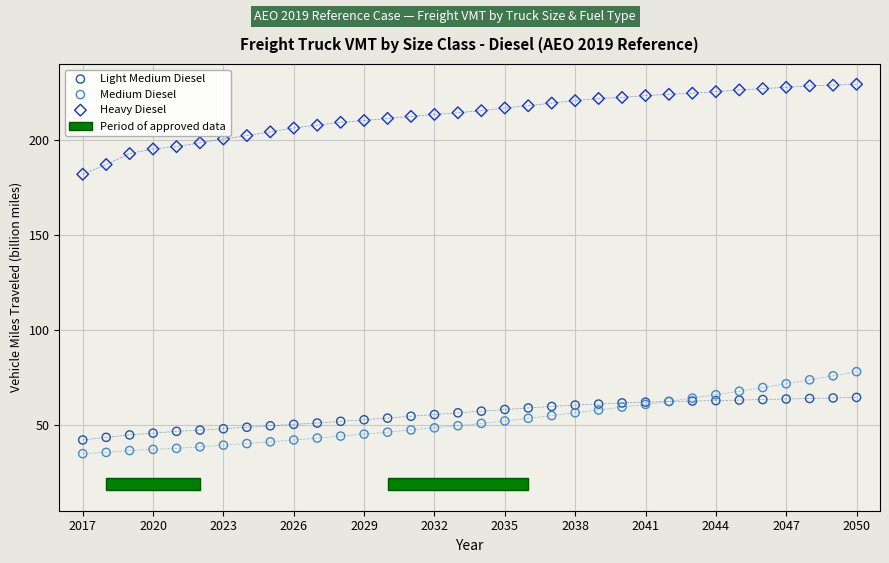

What is the X range (max minus min) for the scatter plot?

33.0